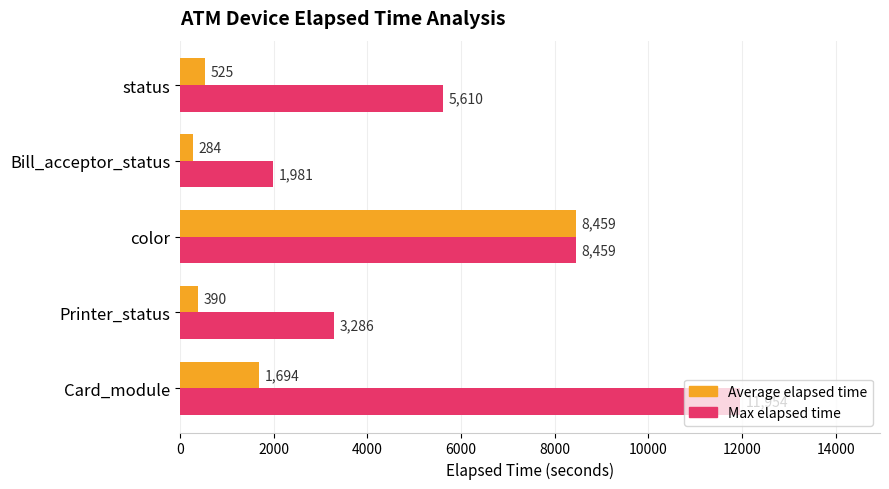

True or false: Max elapsed time has a value of 4951 at Printer_status.

False